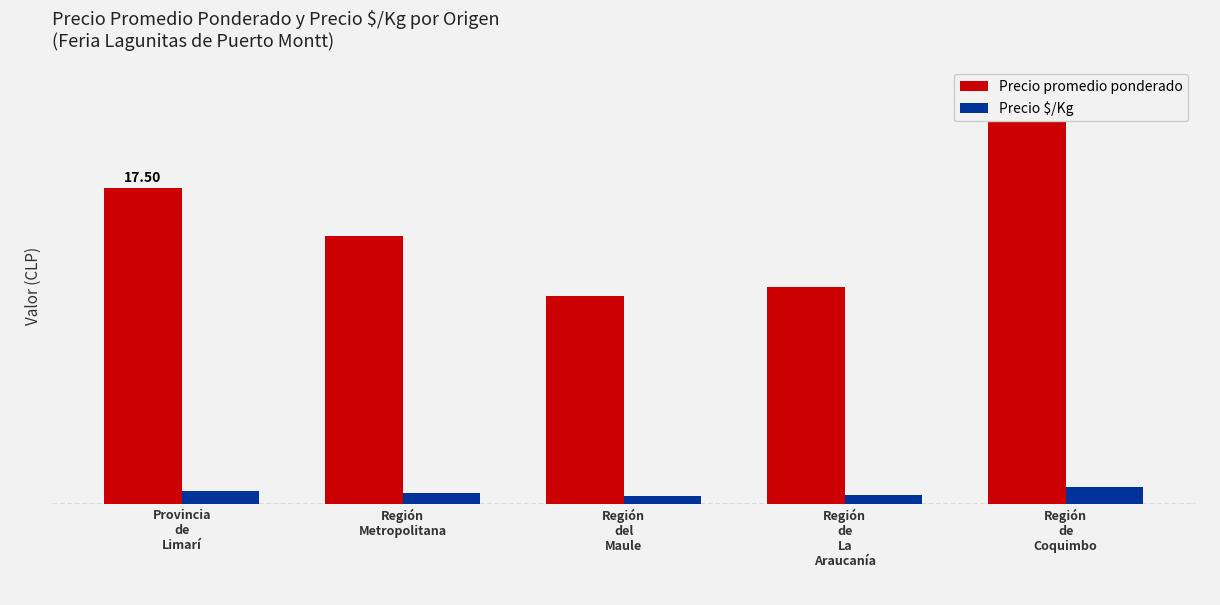

Count the number of categories in the chart.

5